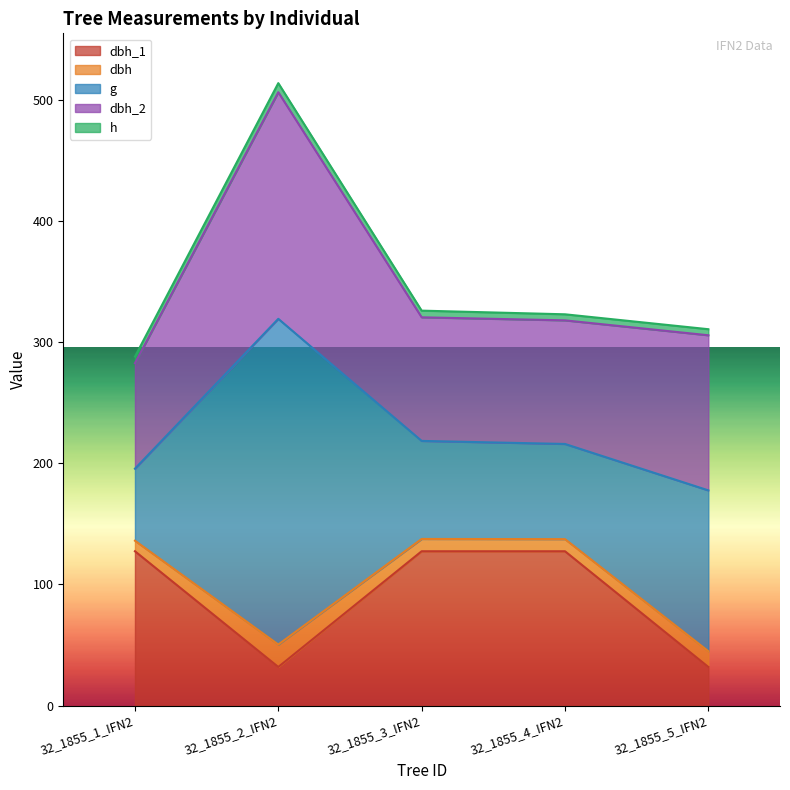

Reading left to right, list all the values displayed in this chart.

dbh_1: 127.3	31.8	127.3	127.3	31.8
dbh: 8.7	18.5	10.2	10.0	13.0
g: 59.5	268.8	80.9	78.5	132.7
dbh_2: 87.0	187.0	102.0	102.0	128.0
h: 5.5	7.5	5.5	5.0	5.0